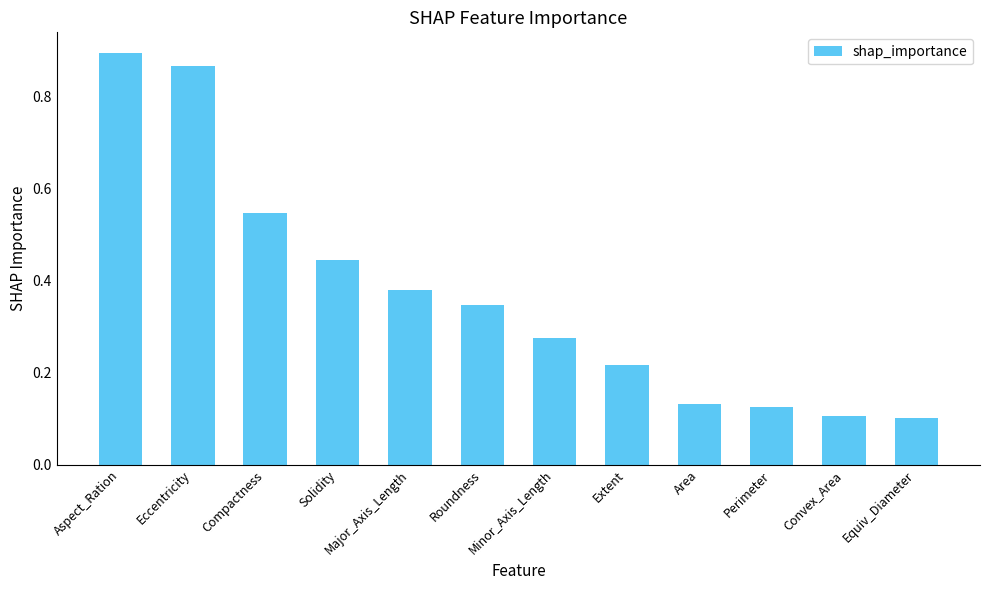

Which has a higher value, Major_Axis_Length or Compactness?

Compactness